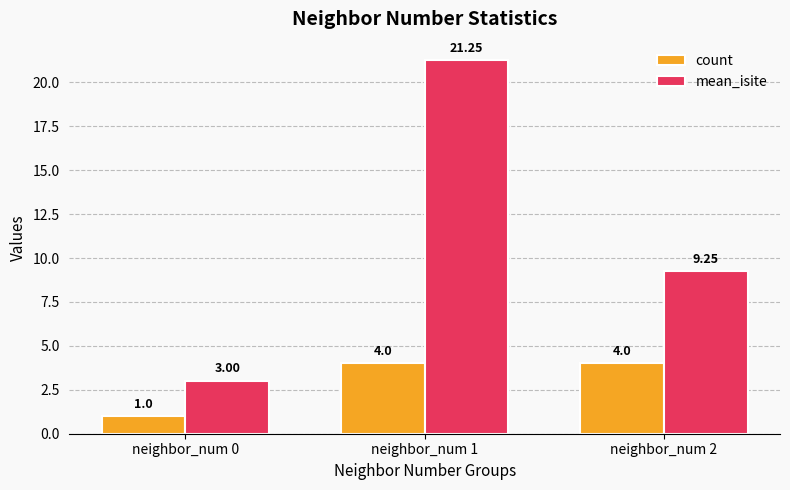

What is the value of the mean_isite bar at the 1st from the left?

3.0